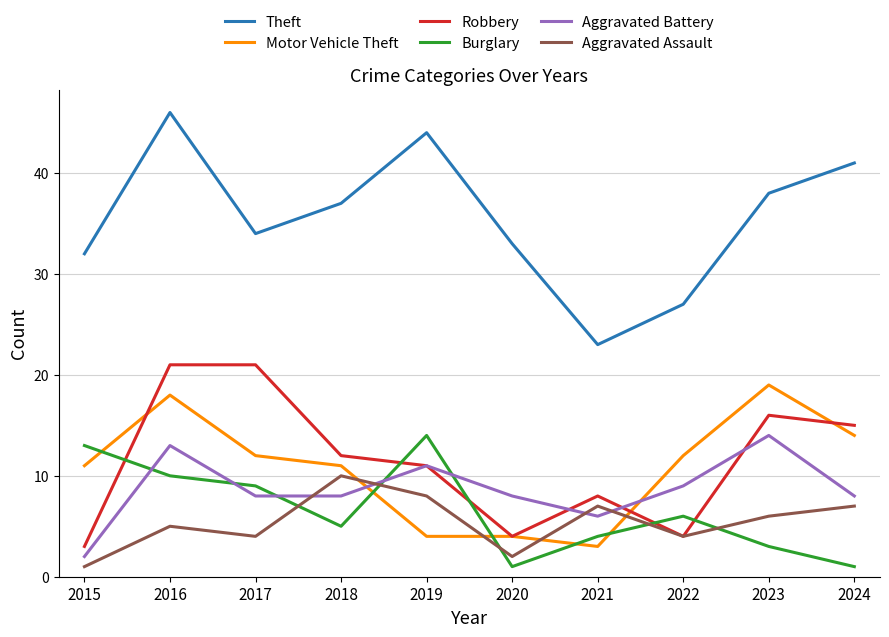

Is this an area chart (filled region under the line)?

No